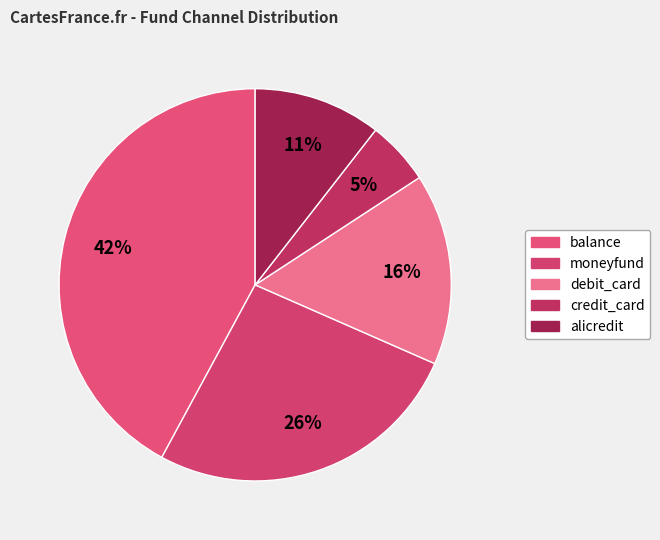

How many slices are in this pie chart?

5